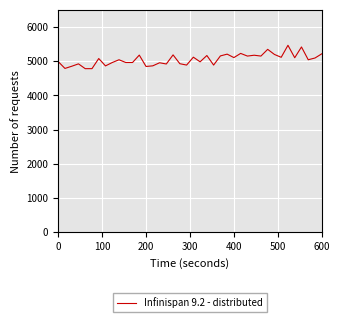

What is the smallest value displayed?

4782.4